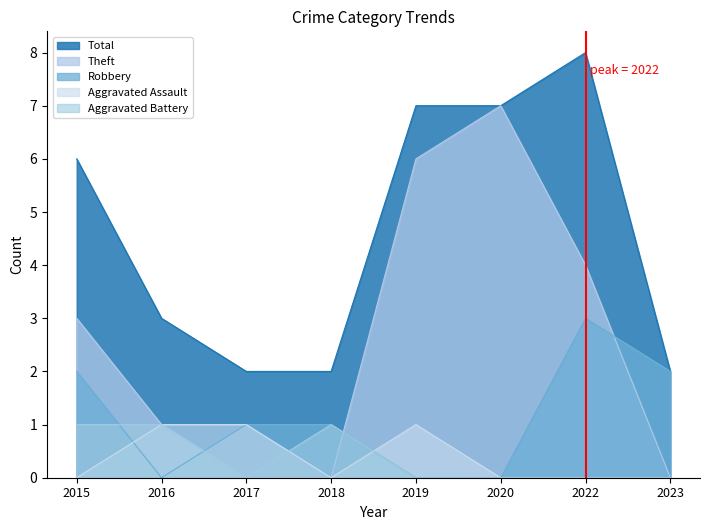

After their last crossing, which series has the higher values: Aggravated Battery or Robbery?

Robbery